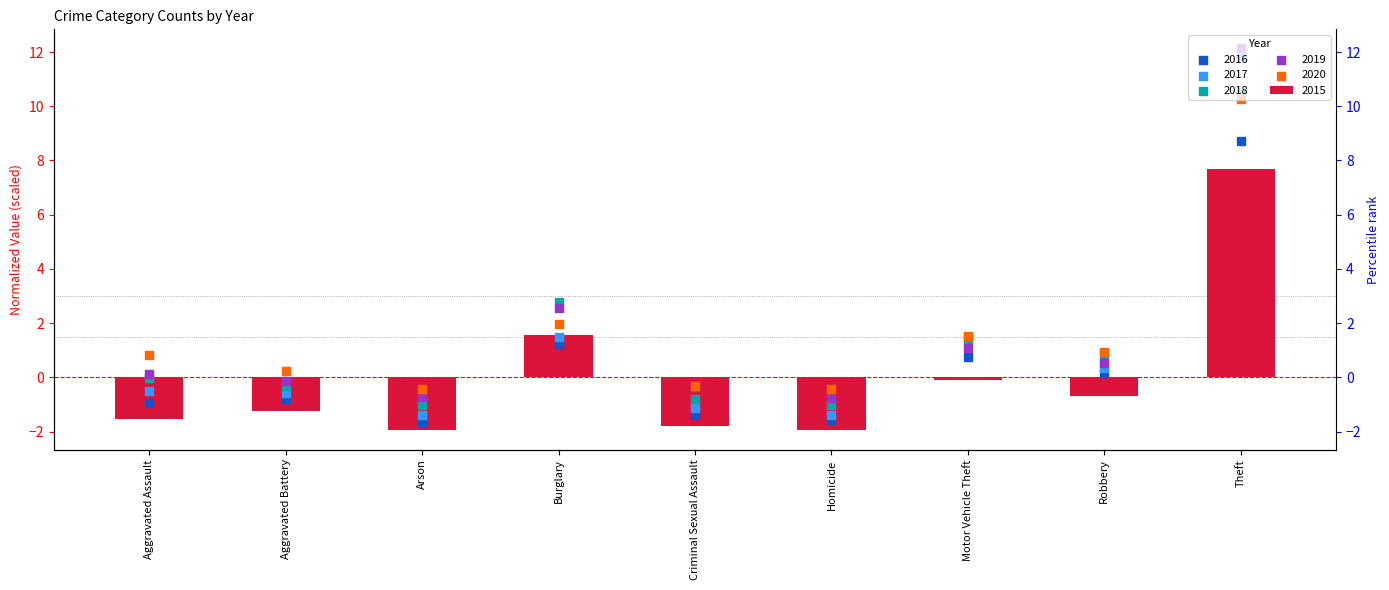

Which series has the widest spread of Y values?

2017